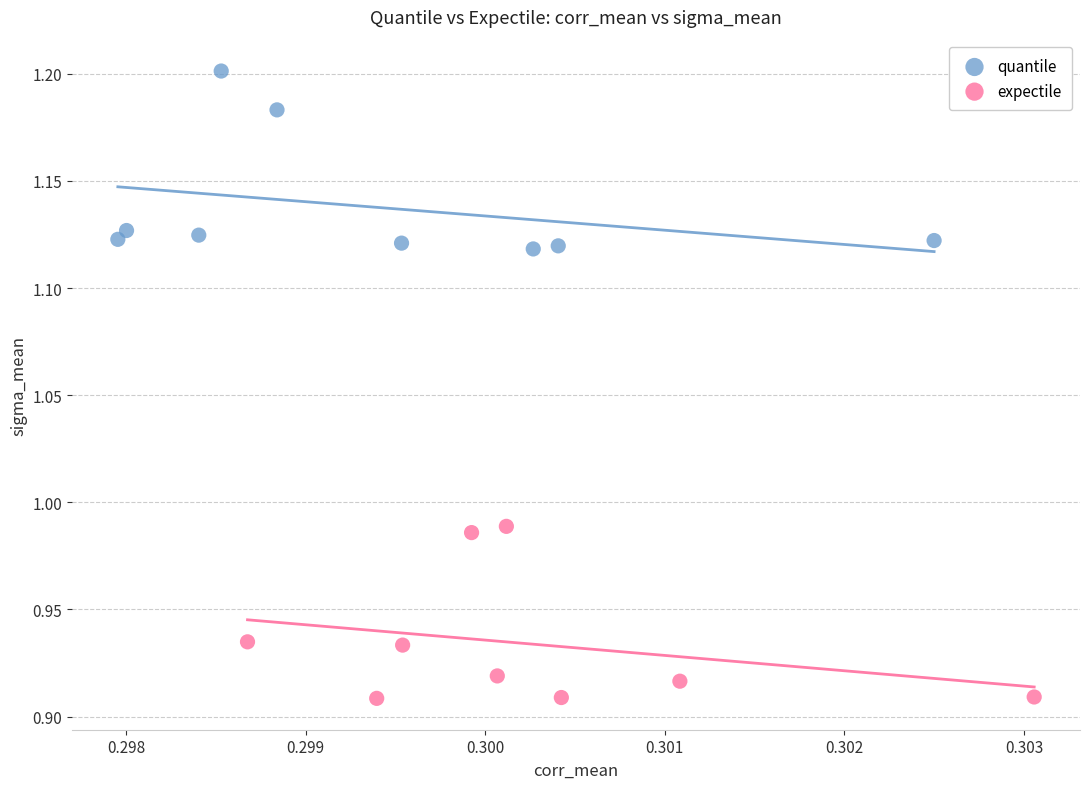

Which series has the widest spread of Y values?

quantile